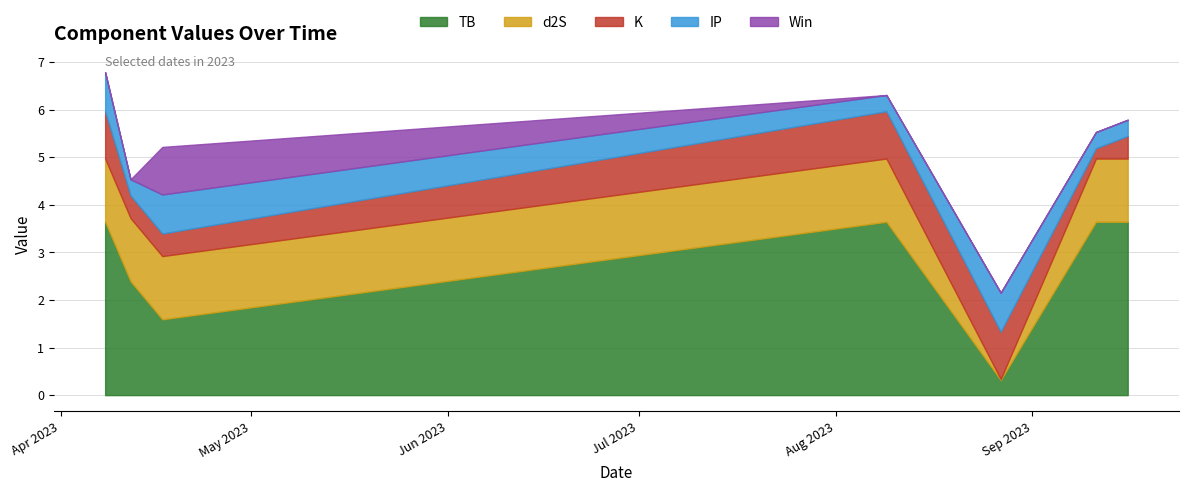

Which series has the widest spread of values?

TB